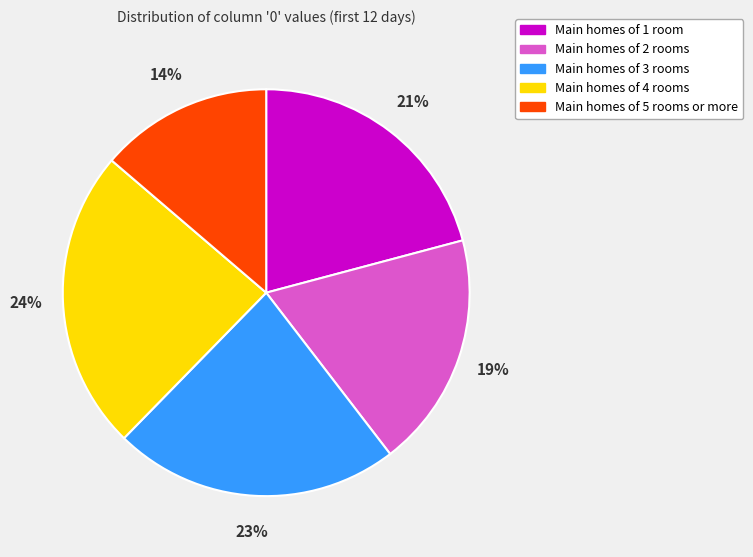

Is there any slice that represents more than half of the pie?

No